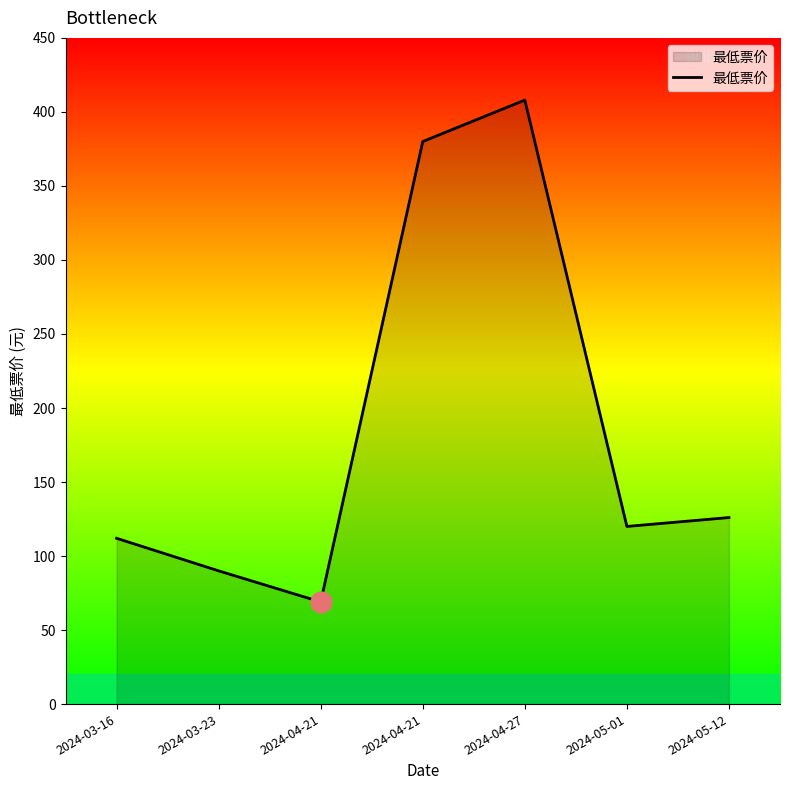

What is the minimum value shown in the chart?

69